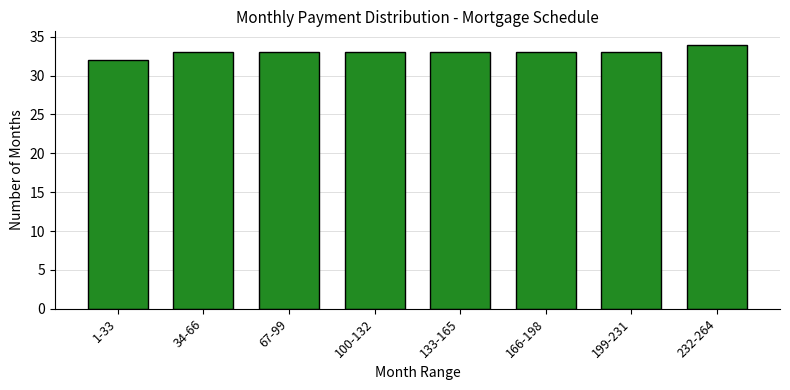

Reading left to right, extract all data points from this chart.

32	33	33	33	33	33	33	34